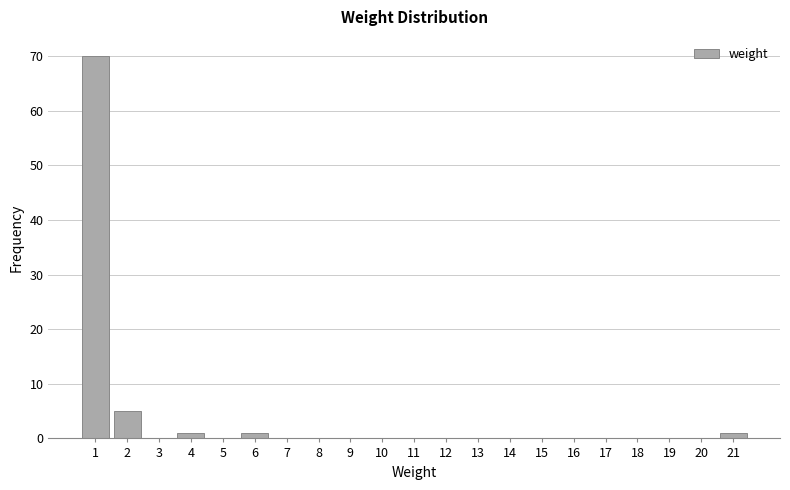

Reading right to left, transcribe all the data shown in this chart.

21=1	20=0	19=0	18=0	17=0	16=0	15=0	14=0	13=0	12=0	11=0	10=0	9=0	8=0	7=0	6=1	5=0	4=1	3=0	2=5	1=70